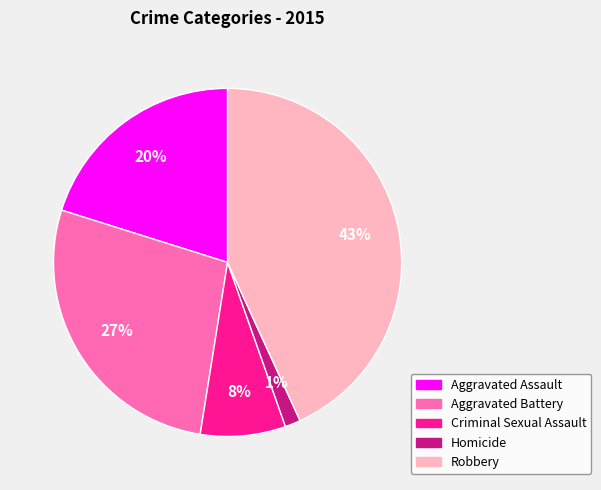

Which category has the biggest portion of the pie?

Robbery